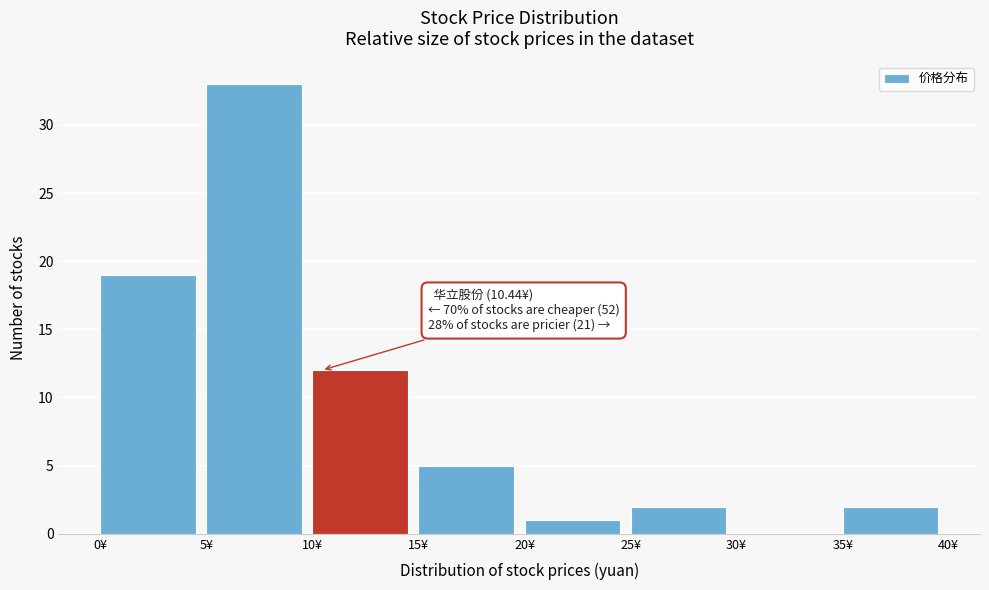

Which range on the x-axis has the tallest bar?

5 to 10